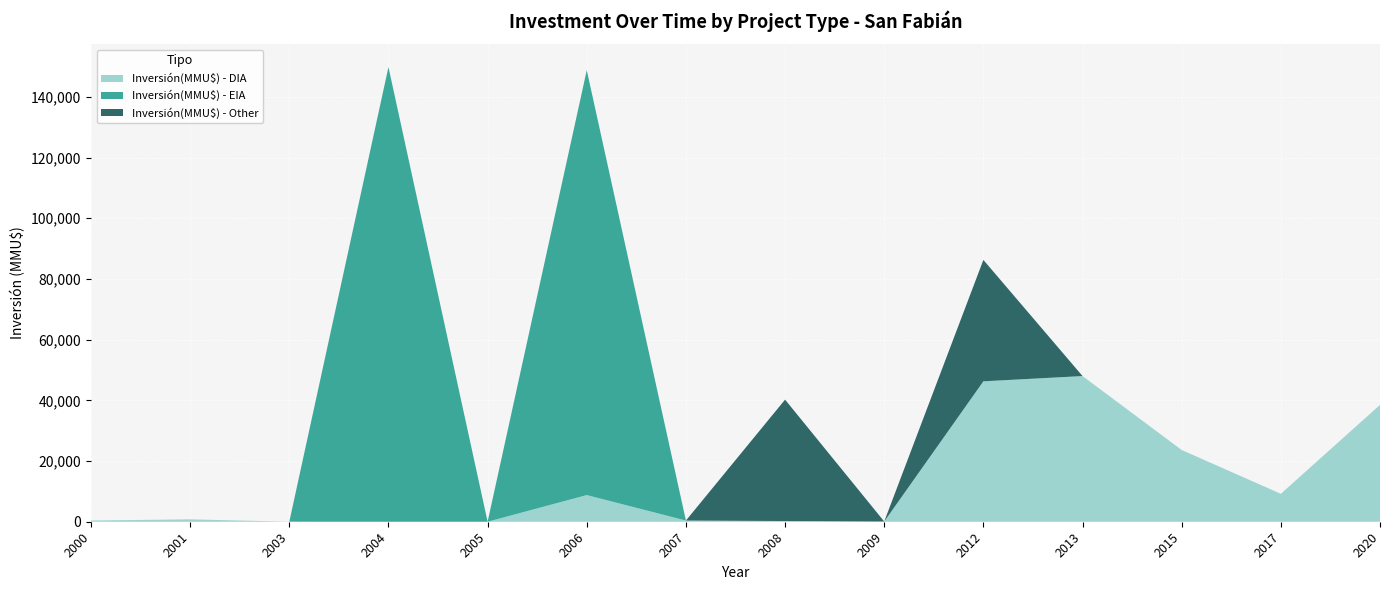

Reading right to left, what are all the values shown in this chart?

Inversión(MMU$) - DIA: 2020=38500	2017=9200	2015=23634	2013=48000	2012=46268	2009=72	2008=234	2007=390	2006=8781	2005=0	2004=0	2003=17	2001=790	2000=400
Inversión(MMU$) - EIA: 2020=0	2017=0	2015=0	2013=0	2012=0	2009=0	2008=0	2007=0	2006=140000	2005=0	2004=149800	2003=0	2001=0	2000=0
Inversión(MMU$) - Other: 2020=0	2017=0	2015=0	2013=0	2012=40000	2009=0	2008=40000	2007=0	2006=0	2005=0	2004=0	2003=0	2001=0	2000=0